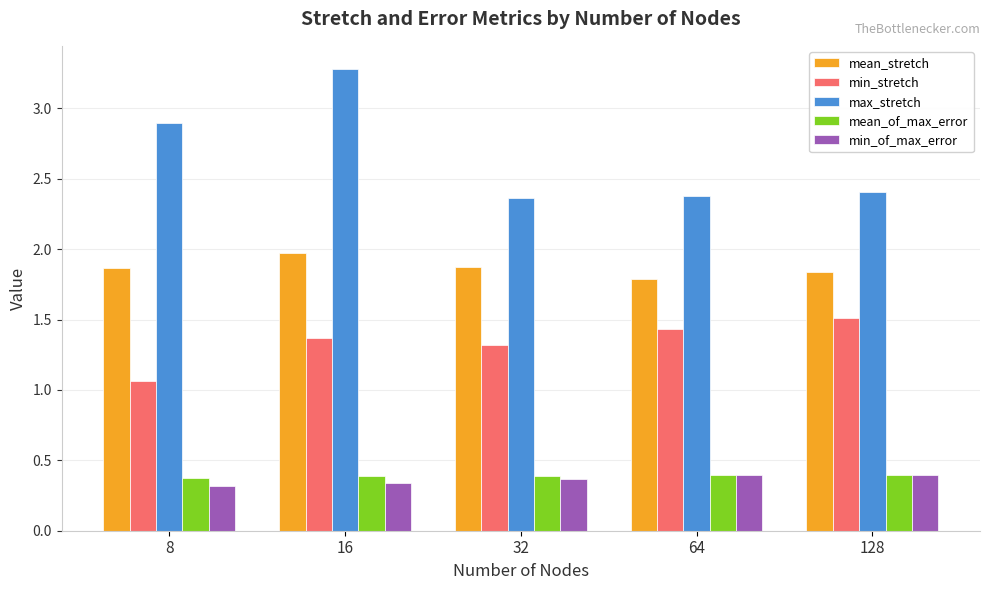

What is the maximum value for mean_of_max_error?

0.4